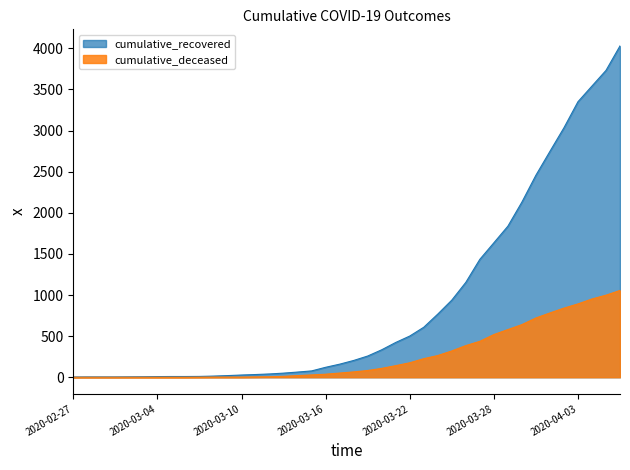

Which series changed the most between 2020-02-27 and 2020-03-28?

cumulative_recovered